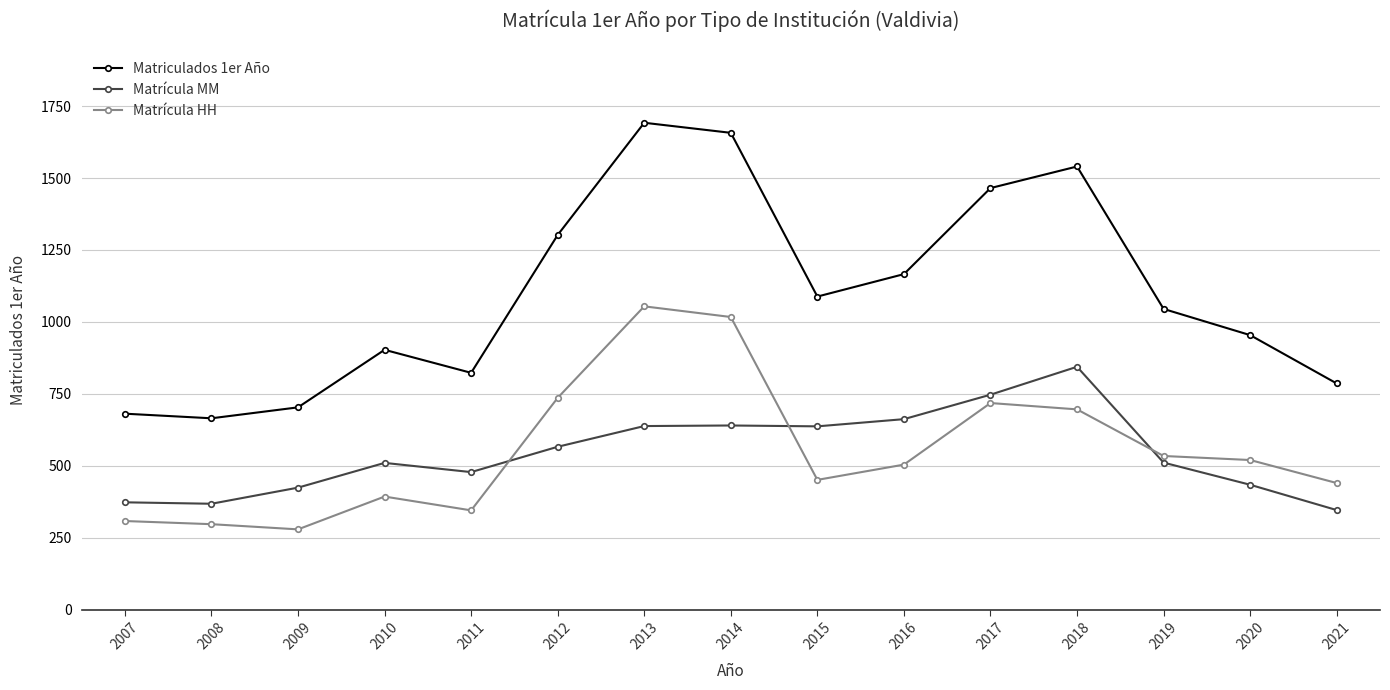

List the series in order of their peak value, lowest first.

Matrícula MM, Matrícula HH, Matriculados 1er Año